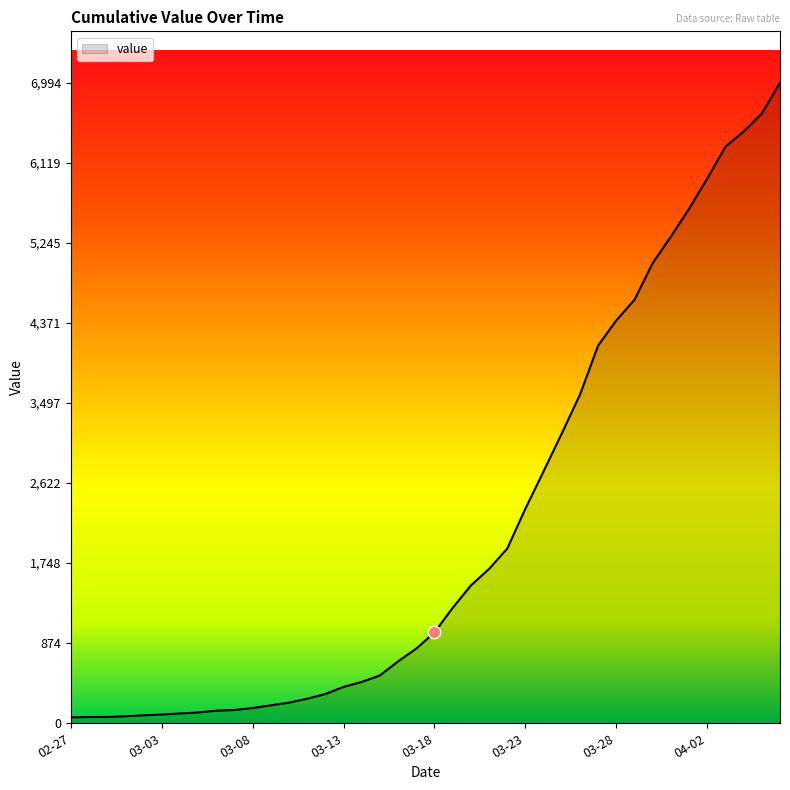

What is the difference between the maximum and minimum values?

6930